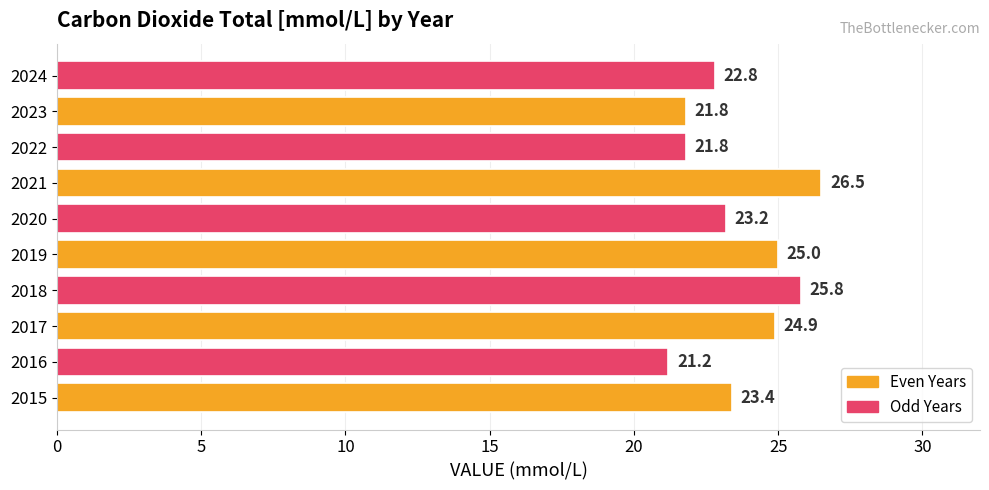

What is the greatest value displayed?

26.5